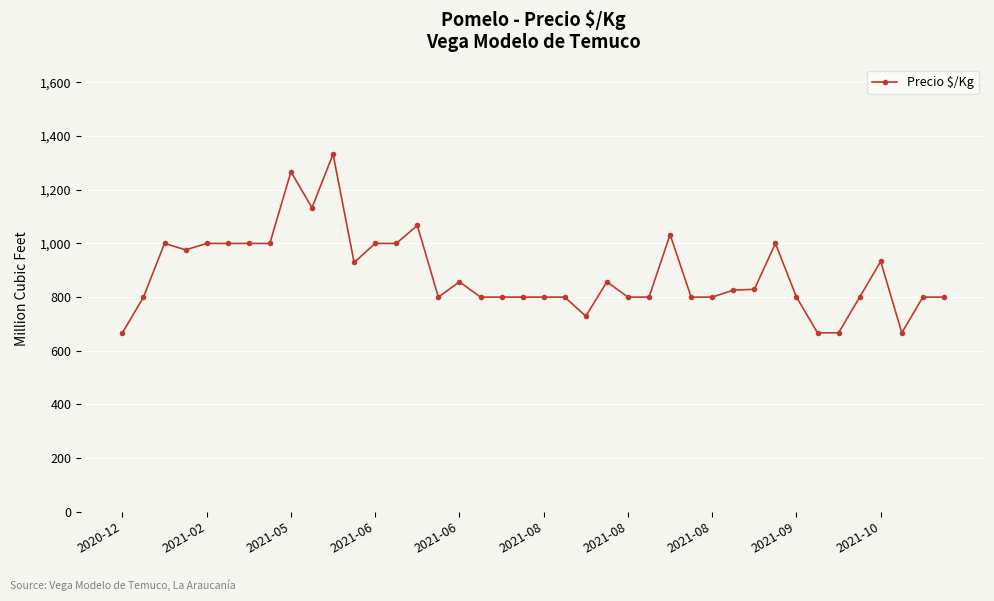

True or false: there are more than 2 points higher than both neighbors.

True